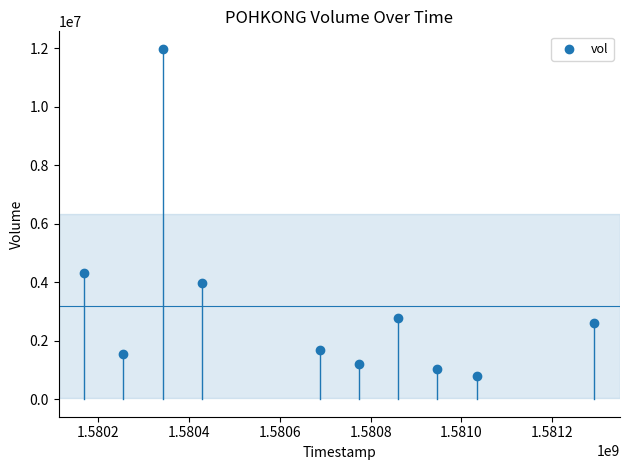

What Y value in the scatter plot is closest to 6384450?

4325200